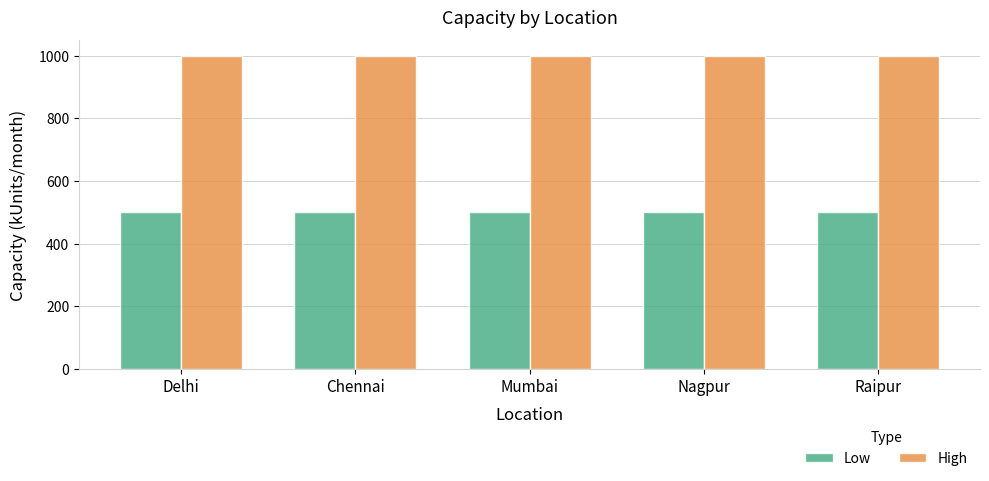

What is the maximum value for High?

1000